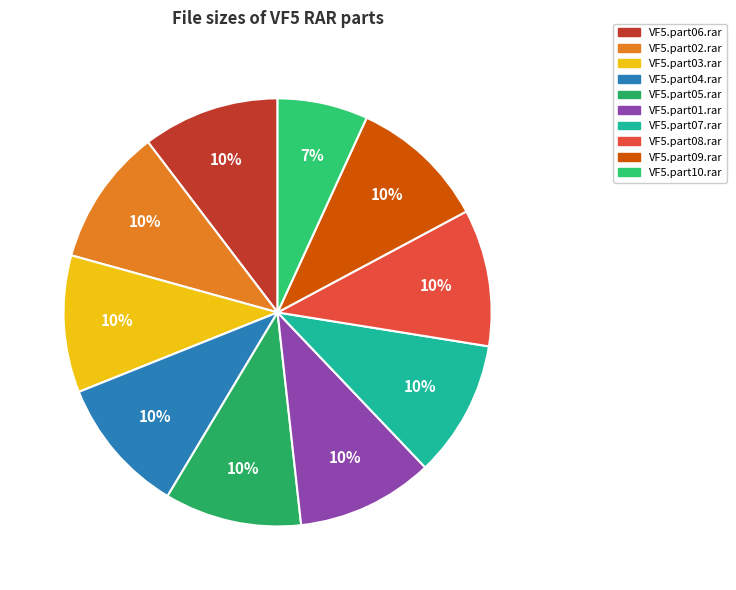

Count the number of slices in the pie.

10